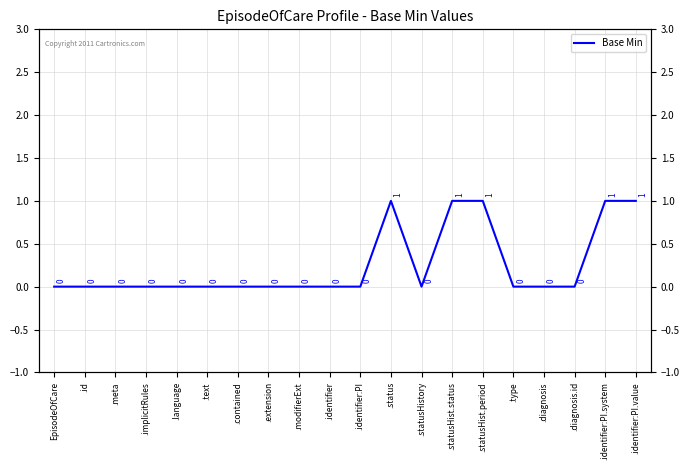

What is the label of the 19th point from the left?

.identifier:PI.system